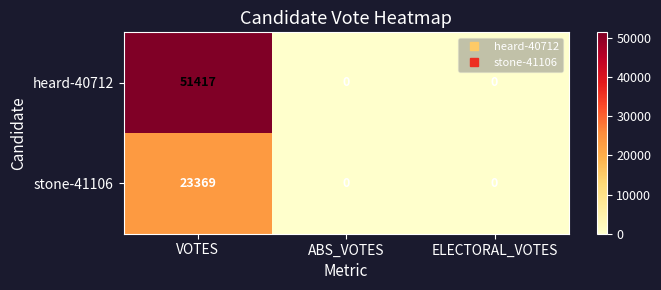

Which series has the largest total across all categories?

heard-40712